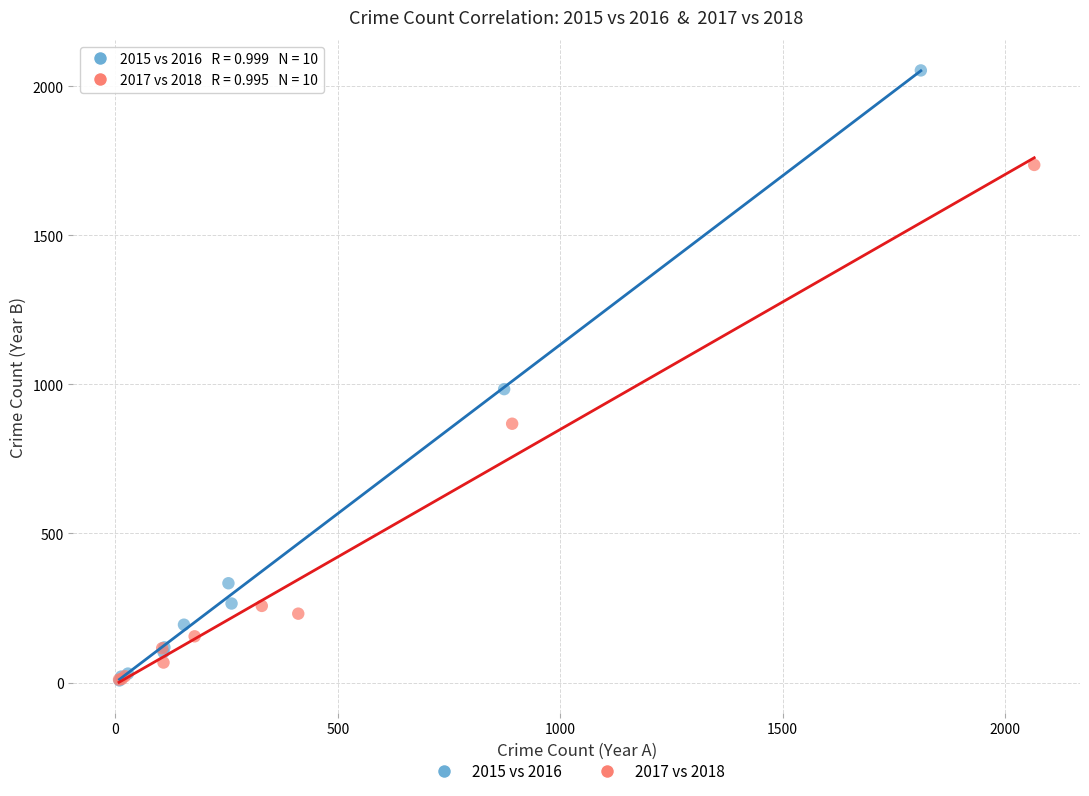

Which series has the largest Y range (max minus min)?

2015 vs 2016